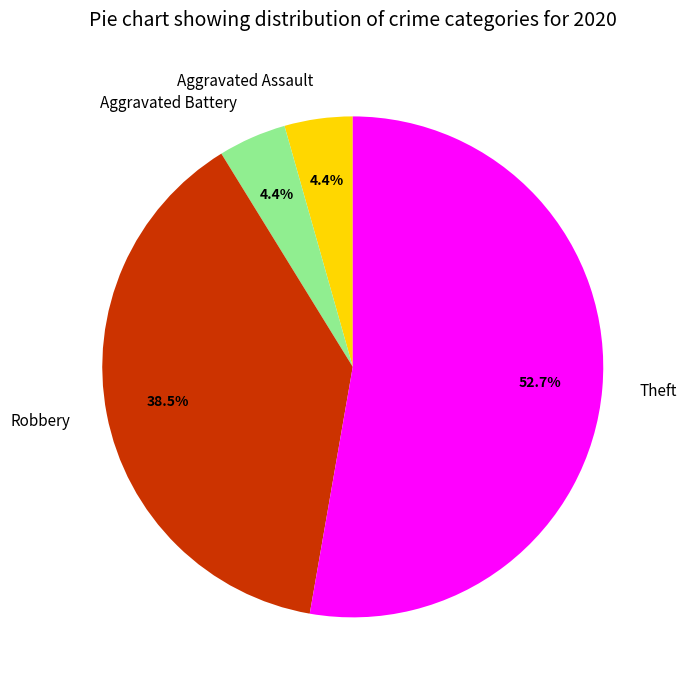

Is there any slice that represents more than half of the pie?

Yes